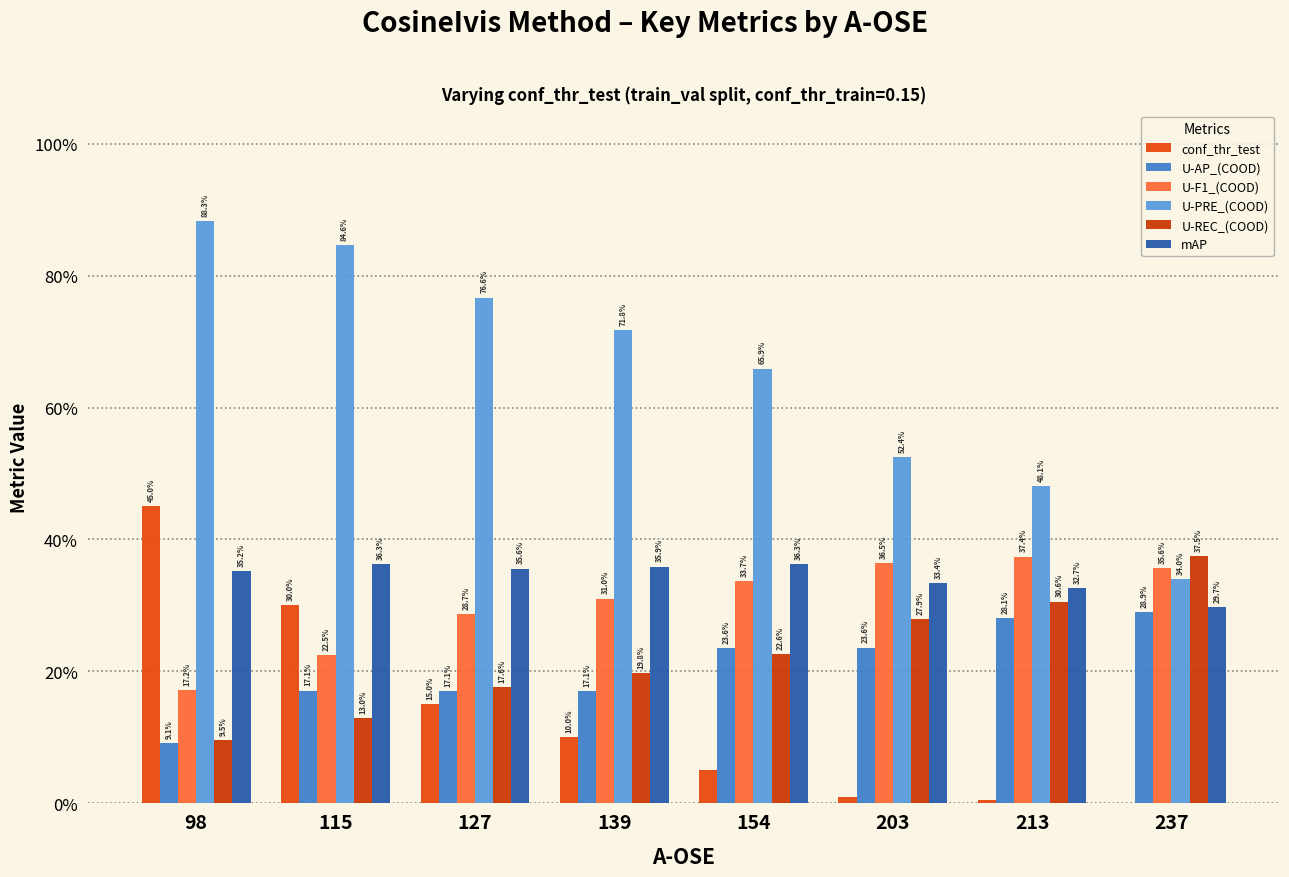

Is the value of U-AP_(COOD) at 154 greater than the value of U-REC_(COOD) at 115?

Yes